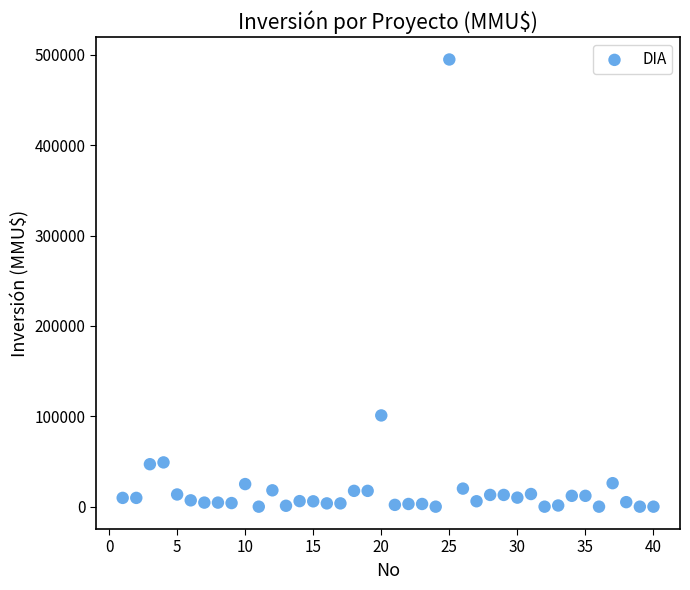

What is the range of Y values (max minus min)?

495000